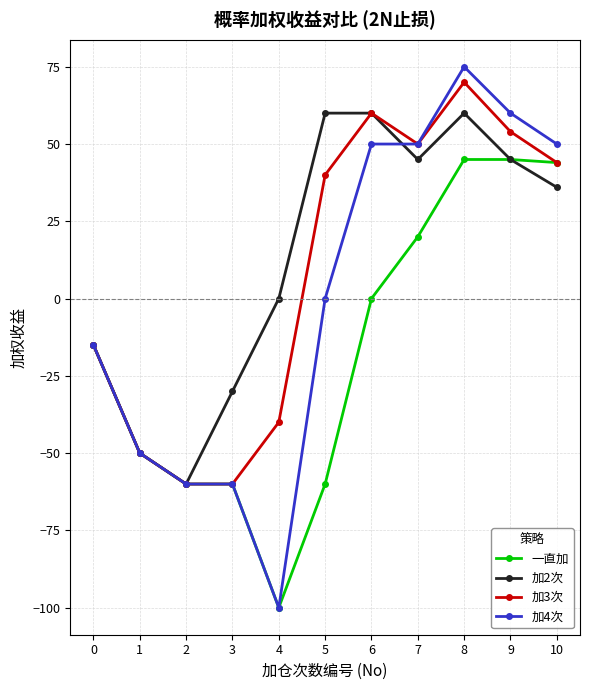

The 加2次 series shows 89 at 5. True or false?

False